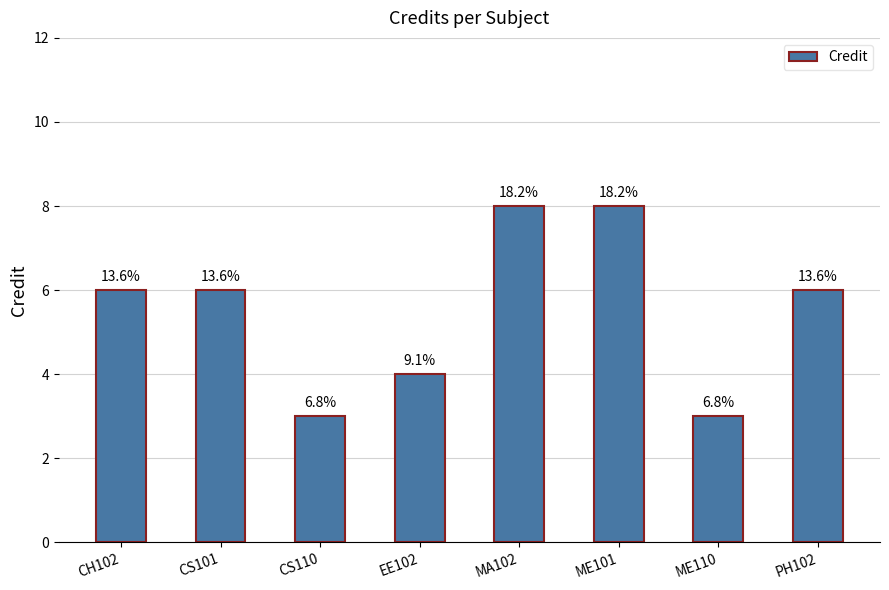

What is the smallest value displayed?

3